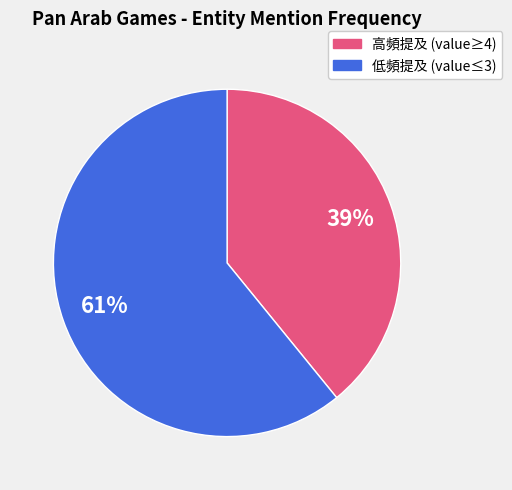

Does any single category account for the majority?

Yes